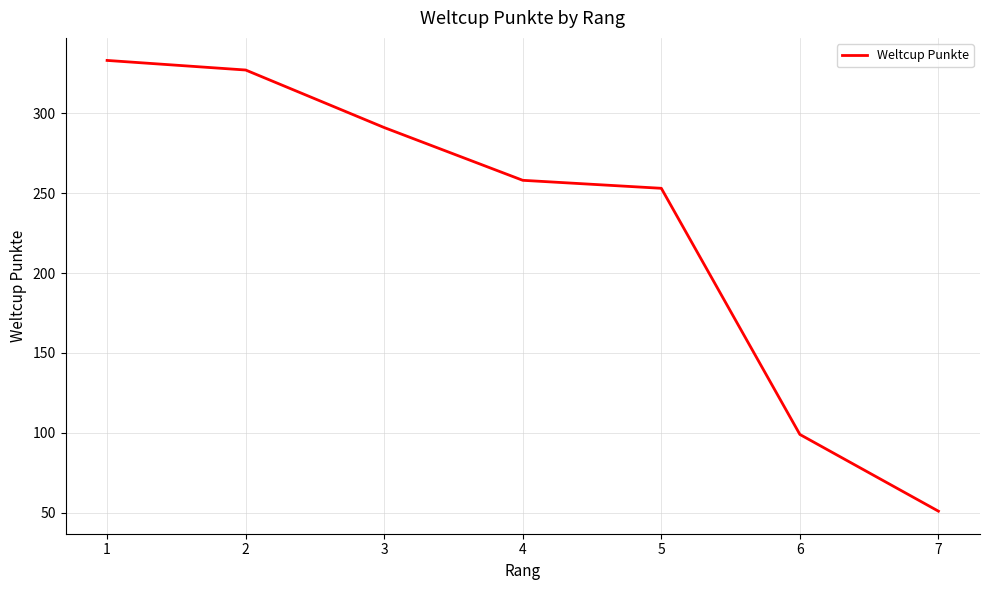

True or false: the data has more than 1 interior local peaks.

False